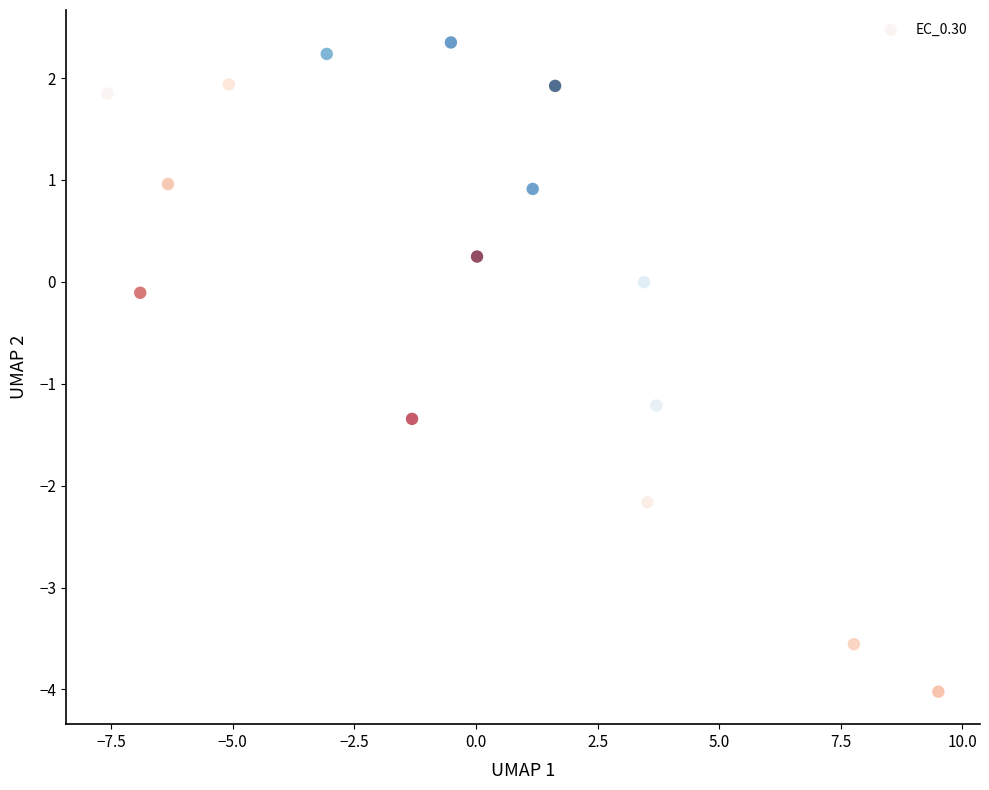

What is the range of X values (max minus min)?

17.1